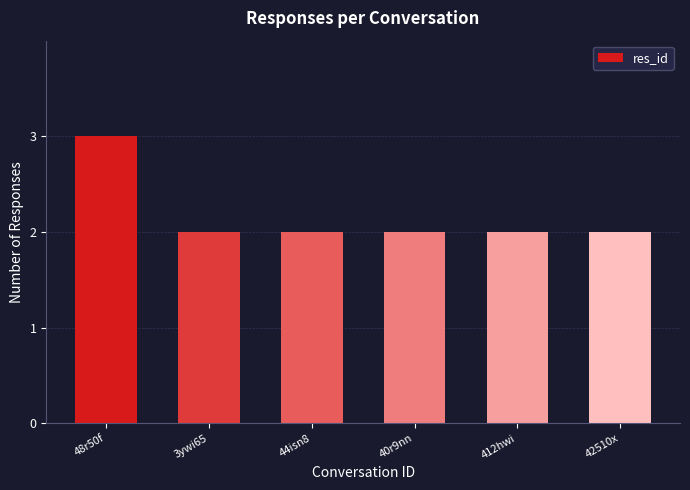

Reading left to right, transcribe all the data shown in this chart.

3	2	2	2	2	2